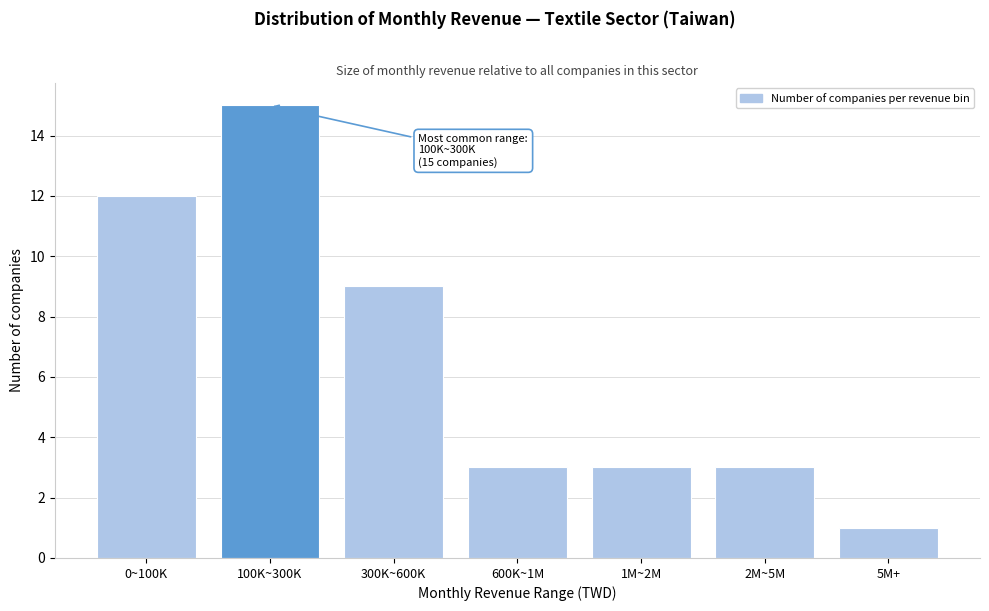

Reading left to right, transcribe all the data shown in this chart.

0~100K=12	100K~300K=15	300K~600K=9	600K~1M=3	1M~2M=3	2M~5M=3	5M+=1